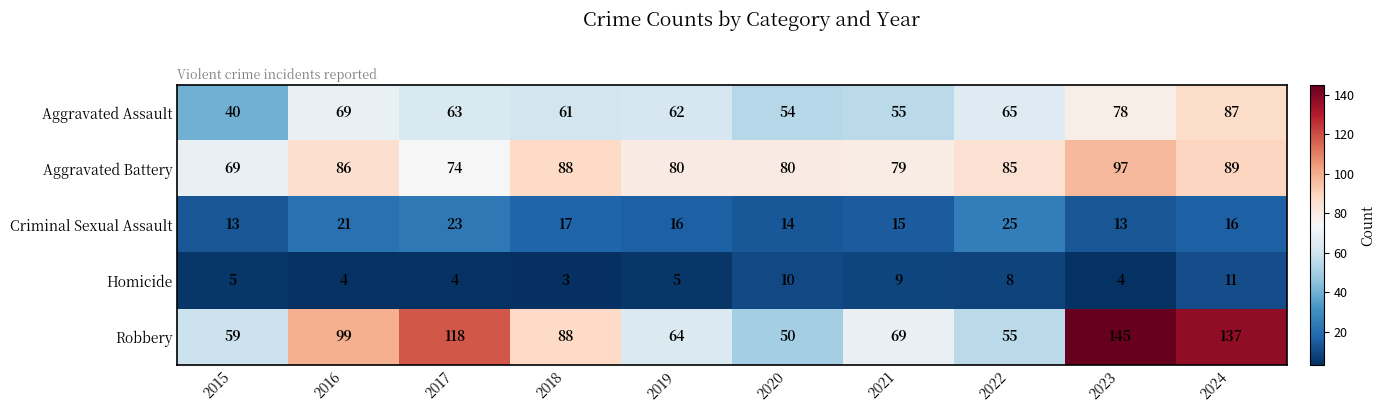

What is the maximum value shown in the chart?

145